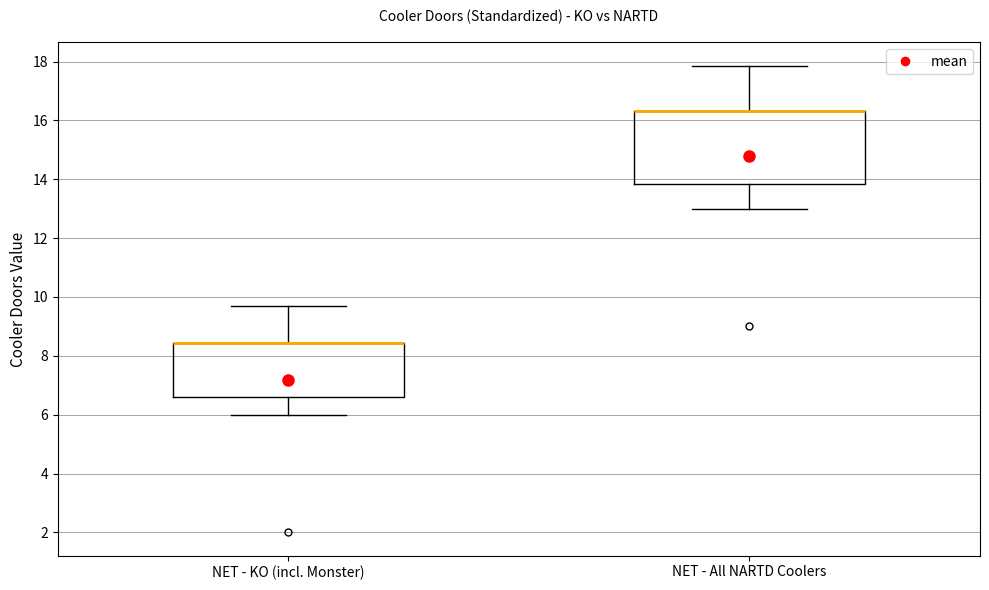

Where is the lower edge of the box for NET - All NARTD Coolers on the y-axis? The values are not printed on the chart, so give them approximately, as read against the axis.

13.8